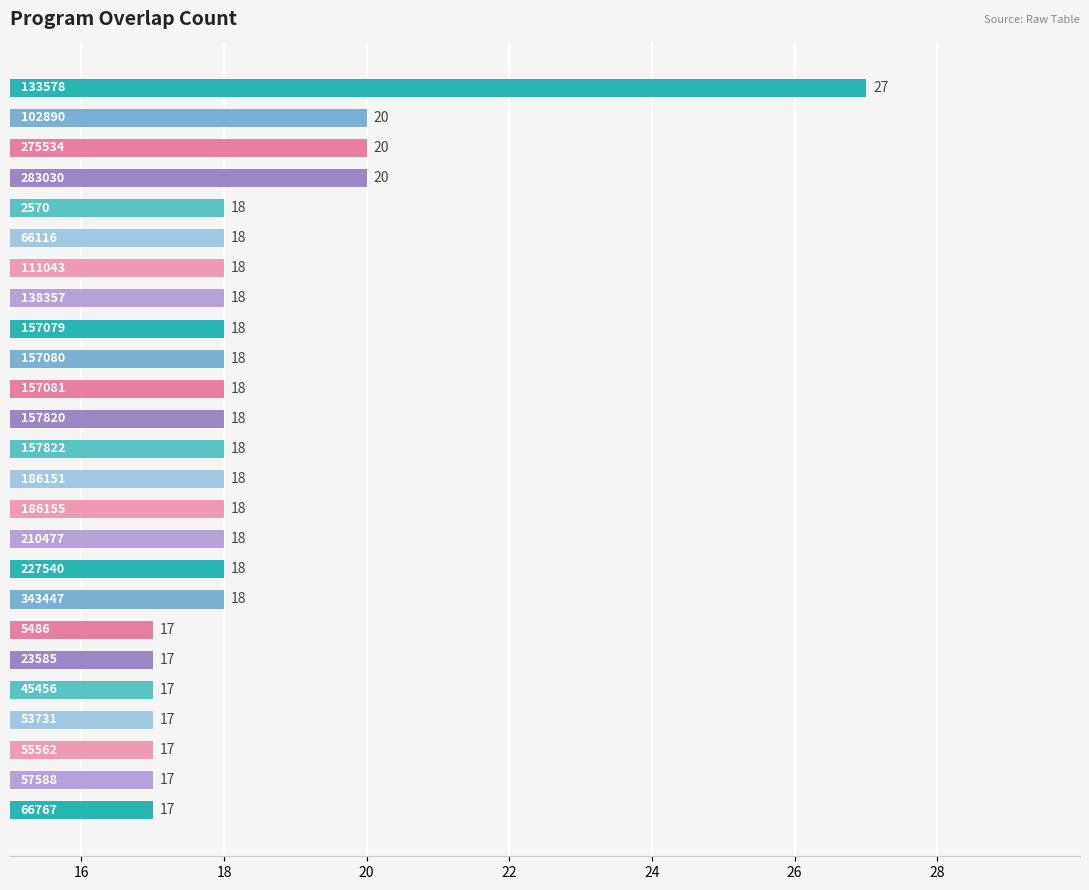

What is the smallest value displayed?

17